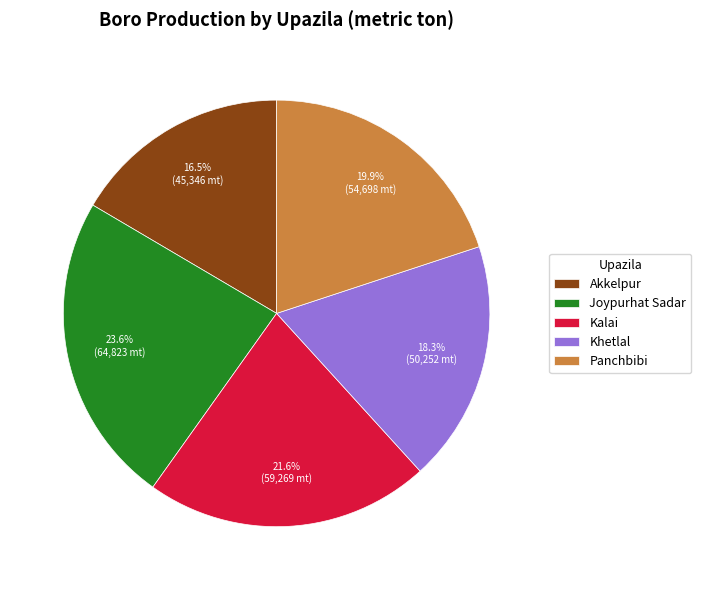

Is there a majority slice in this chart?

No